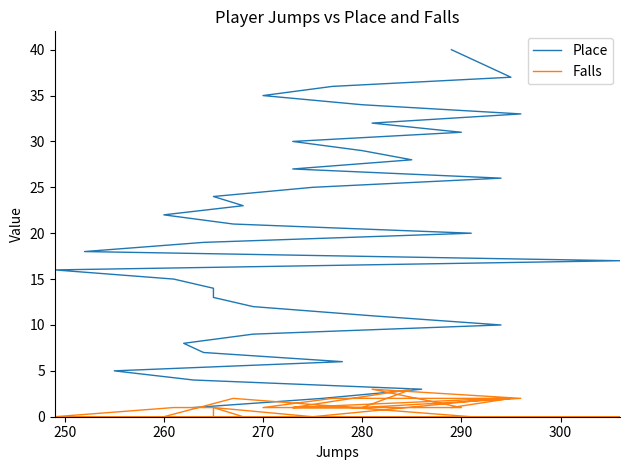

Reading left to right, extract all data points from this chart.

Place: 1	2	3	4	5	6	7	8	9	10	11	12	13	14	15	16	17	18	19	20	21	22	23	24	25	26	27	28	29	30	31	32	33	34	35	36	37	40
Falls: 0	0	0	0	0	0	0	0	0	0	0	0	0	1	1	0	0	0	0	0	2	0	0	1	0	2	1	3	1	1	1	3	2	1	1	2	2	1